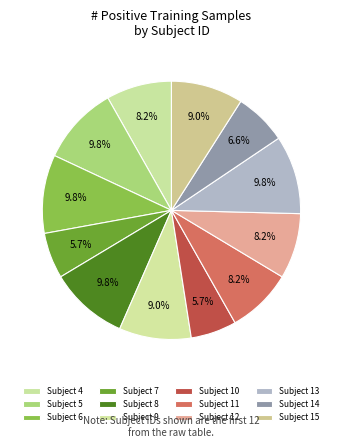

Count the number of slices in the pie.

12